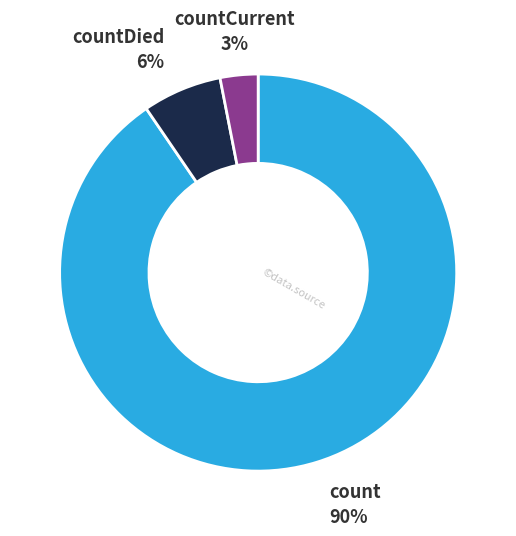

True or false: countDied accounts for 1% of the total.

False